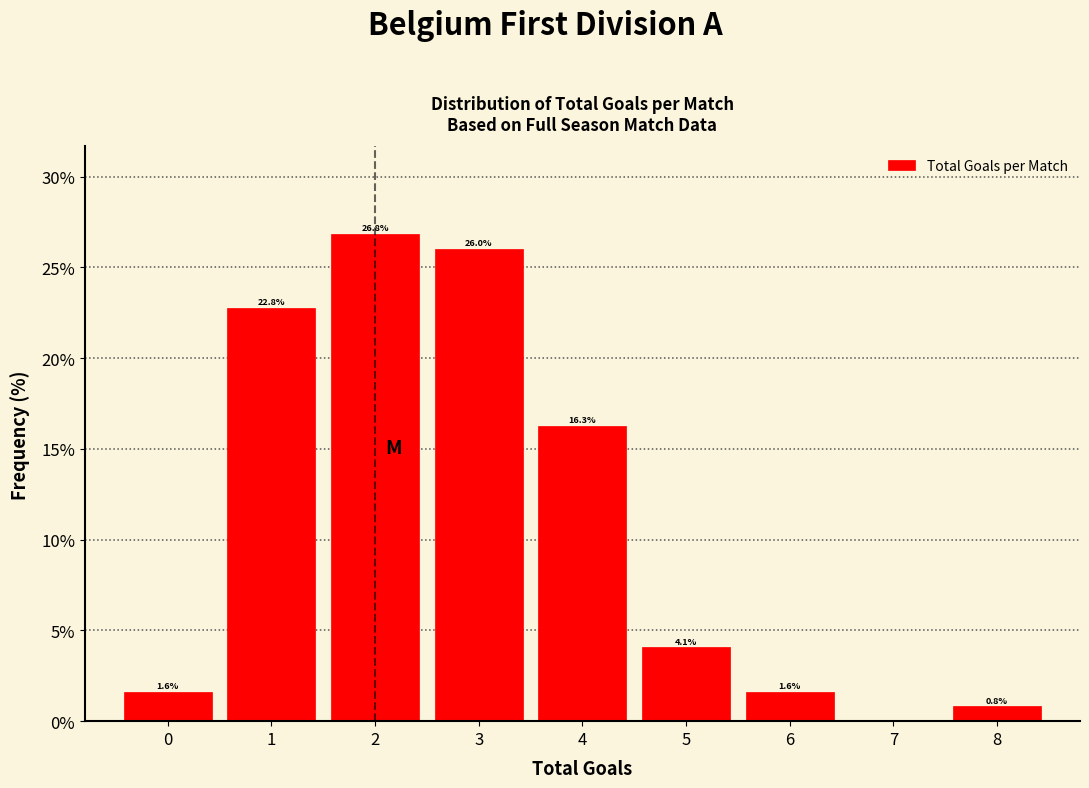

Reading right to left, what are all the values shown in this chart?

8=0.8	7=0.0	6=1.6	5=4.1	4=16.3	3=26.0	2=26.8	1=22.8	0=1.6